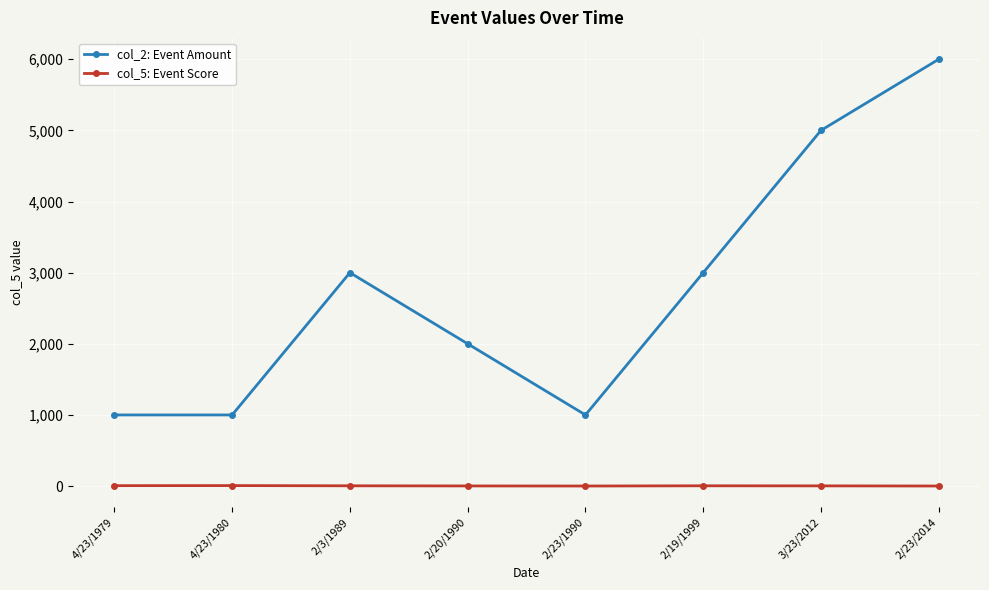

Does the chart display data point markers on the line(s)?

Yes